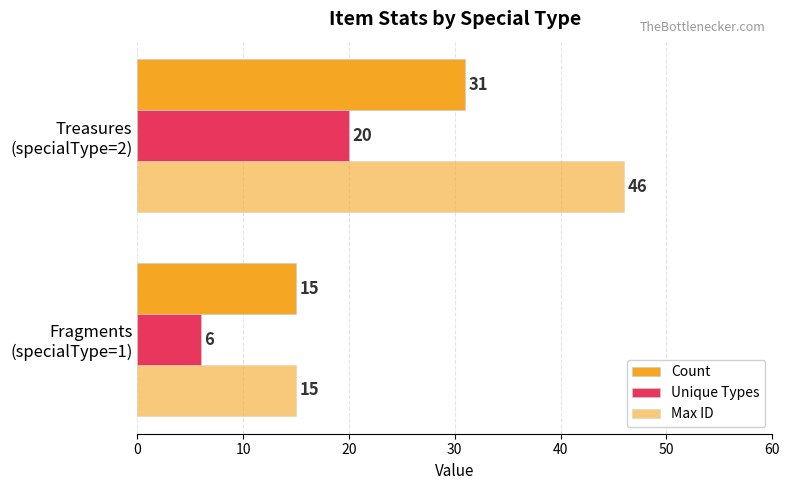

How many data points in Max ID are less than 46?

1